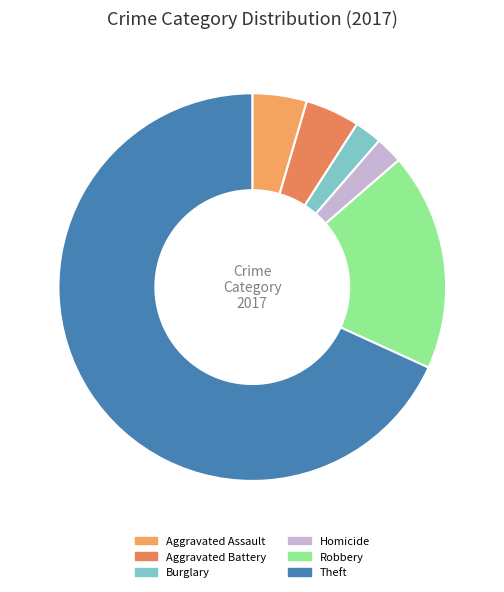

Is it true that Burglary is 1% of the pie?

False